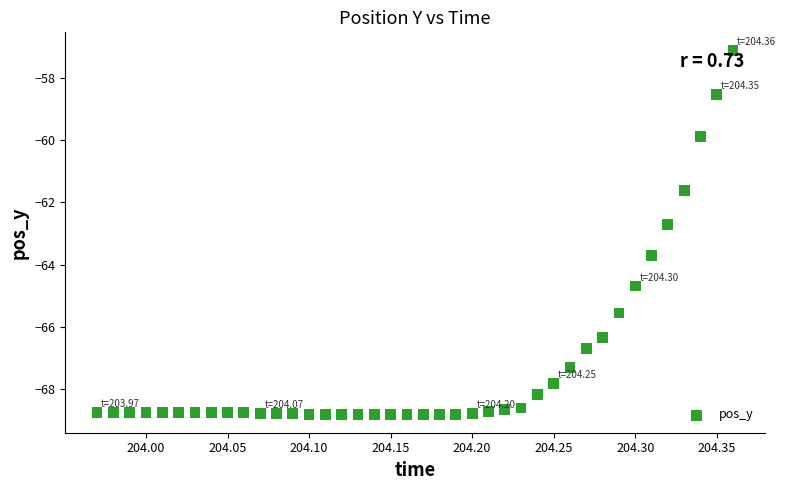

What is the range of Y values (max minus min)?

11.7